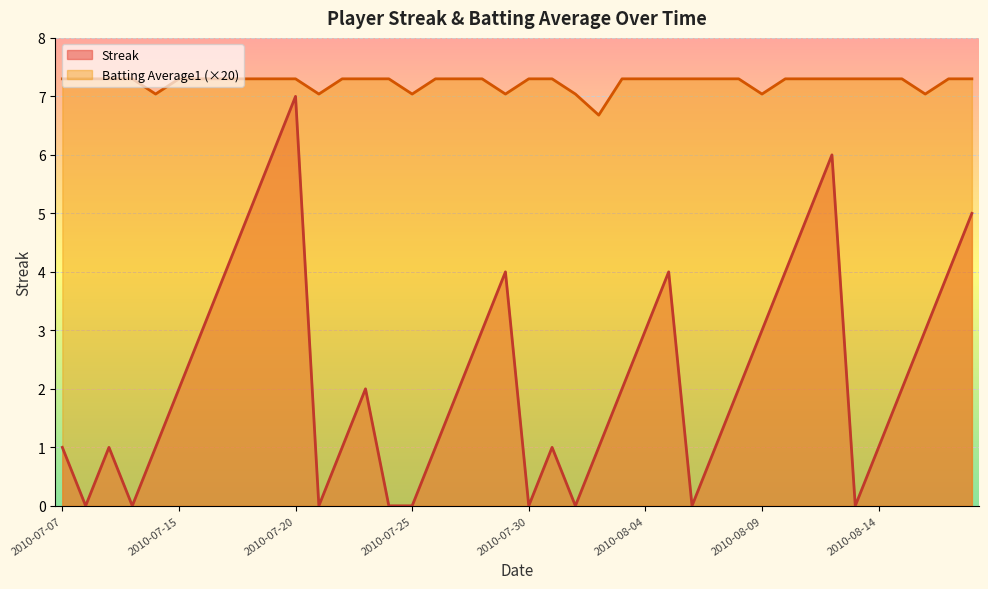

At 2010-08-08, list the series in order from largest to smallest.

Batting Average1, Streak